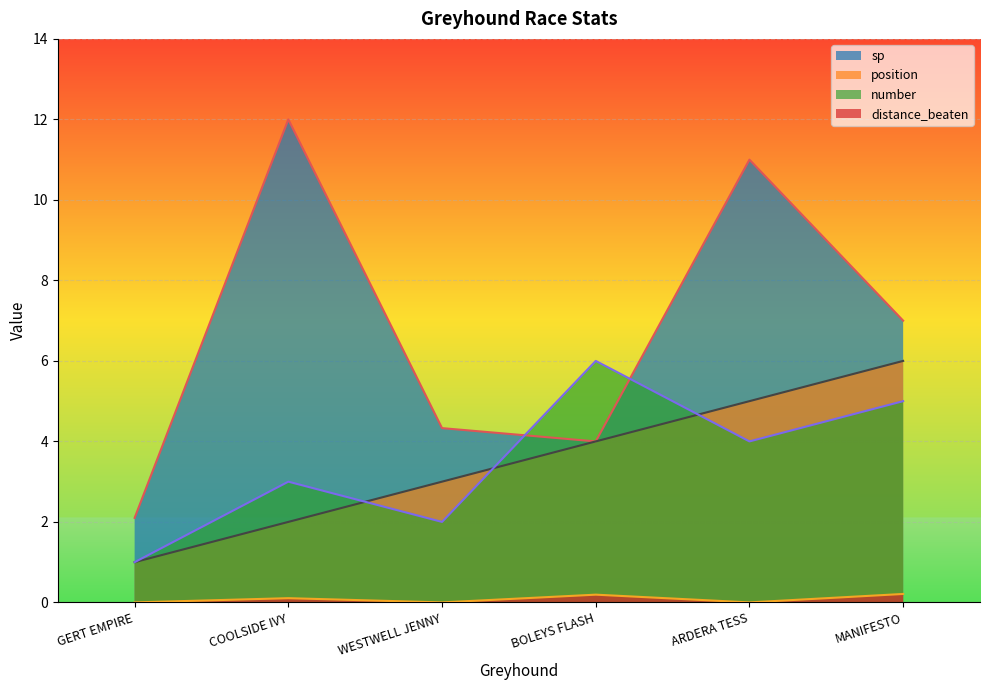

The distance_beaten series shows 0.2 at BOLEYS FLASH. True or false?

True